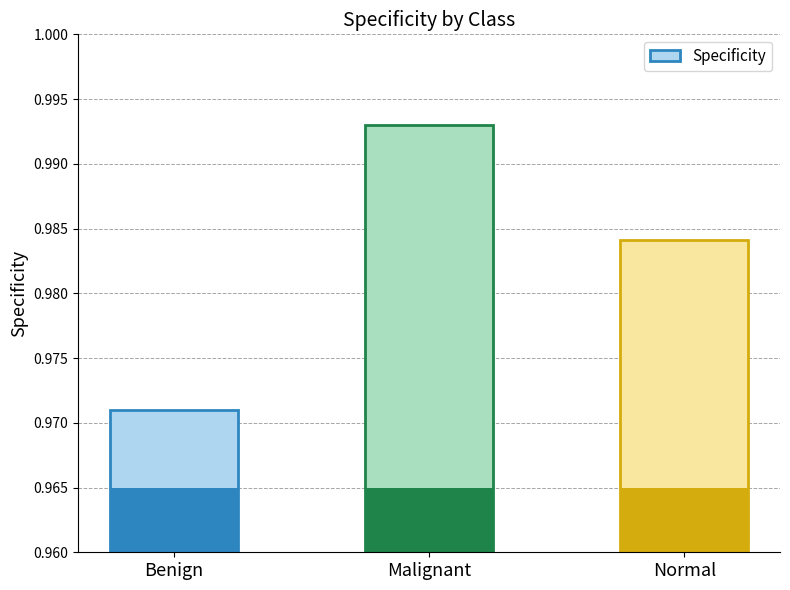

The chart shows a value of 1.0 at Normal. True or false?

True